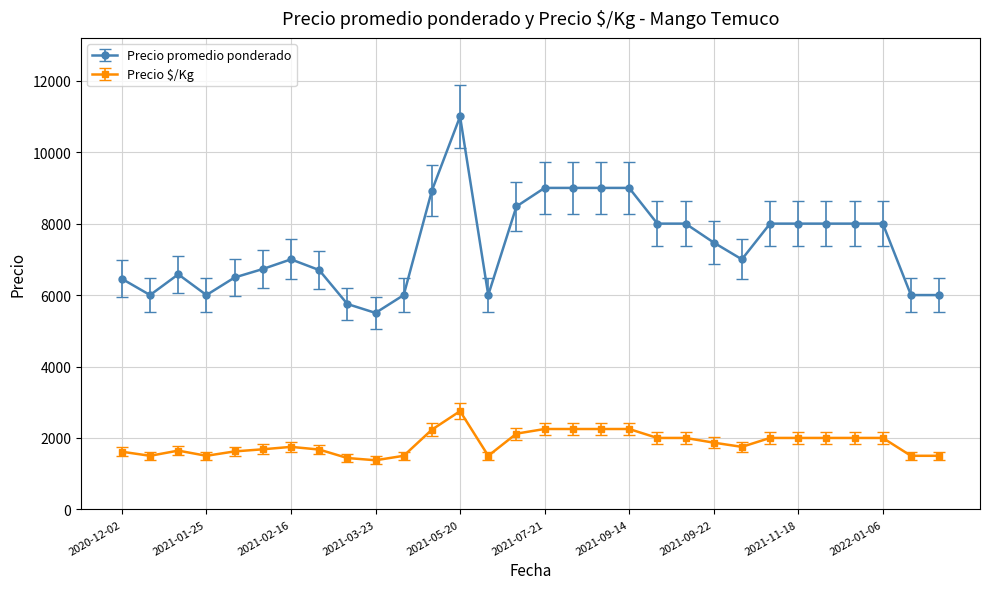

What are all the series names shown in the legend?

Precio promedio ponderado, Precio $/Kg